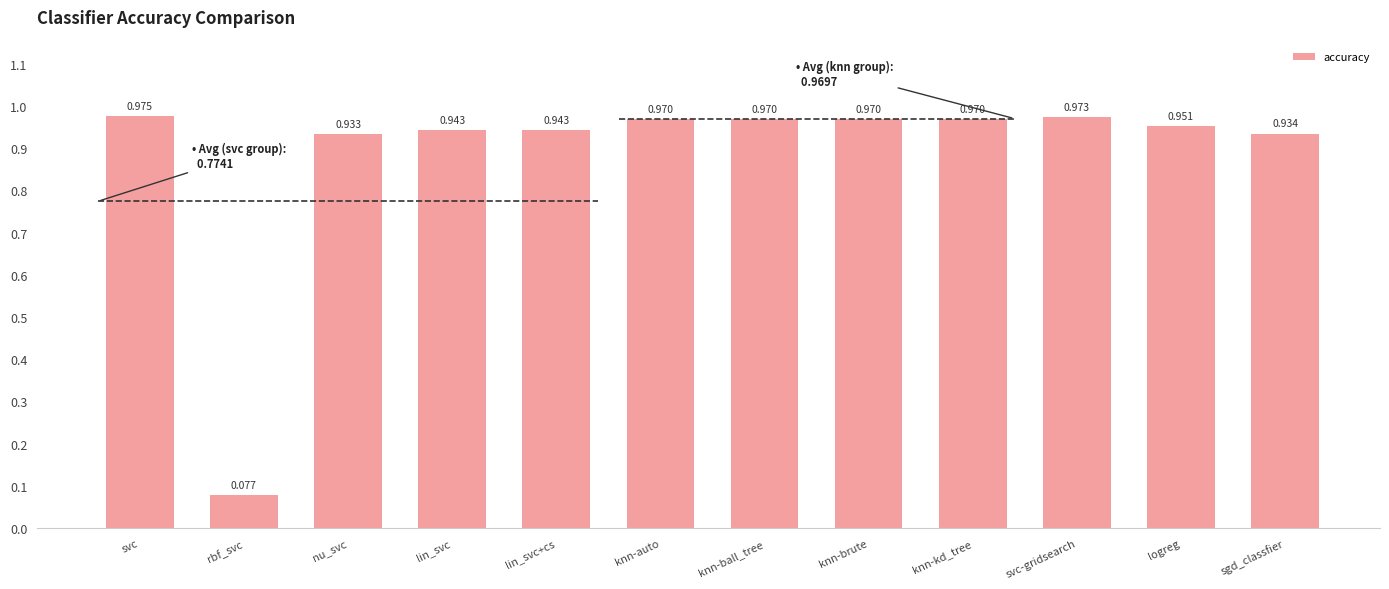

What is the smallest value displayed?

0.1